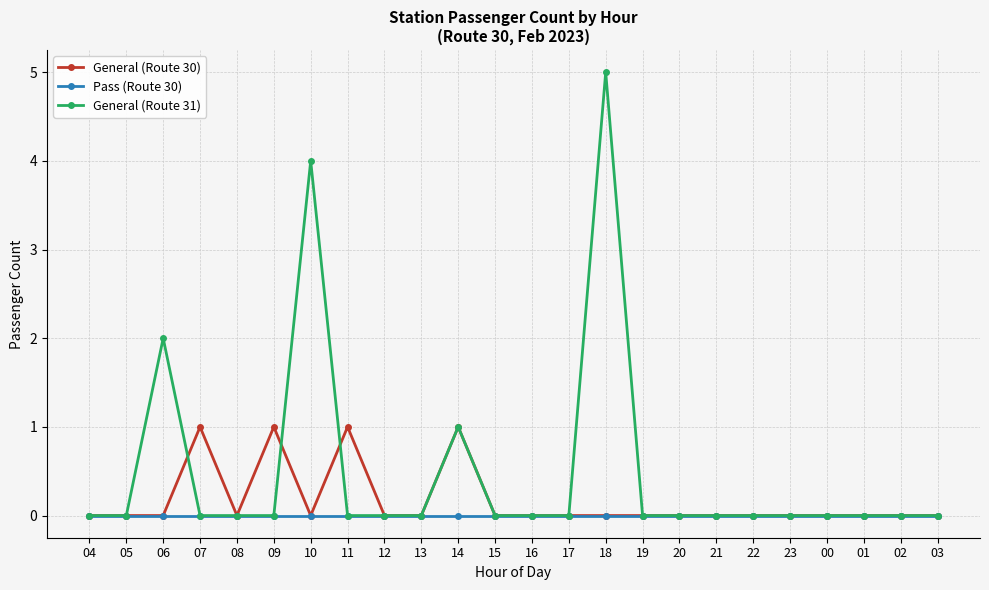

At which category is the sum across all series the highest?

18